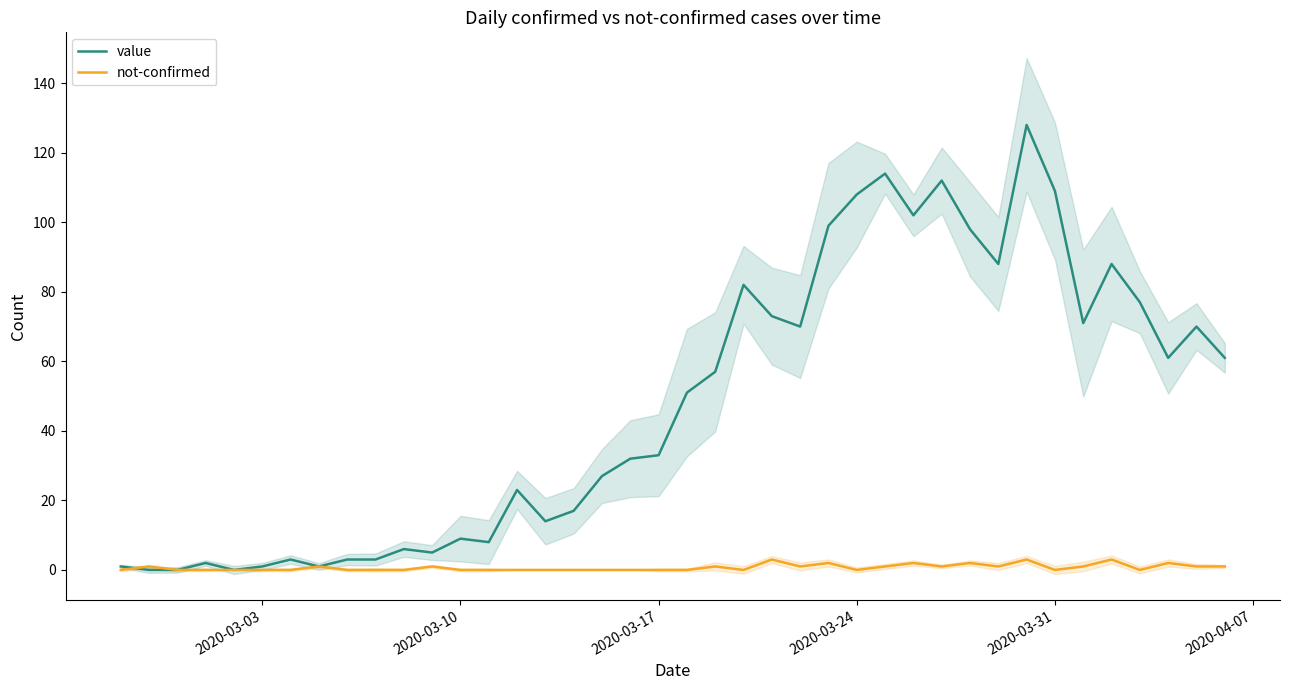

Is the value of value at 11 greater than the value of not-confirmed at 31?

Yes